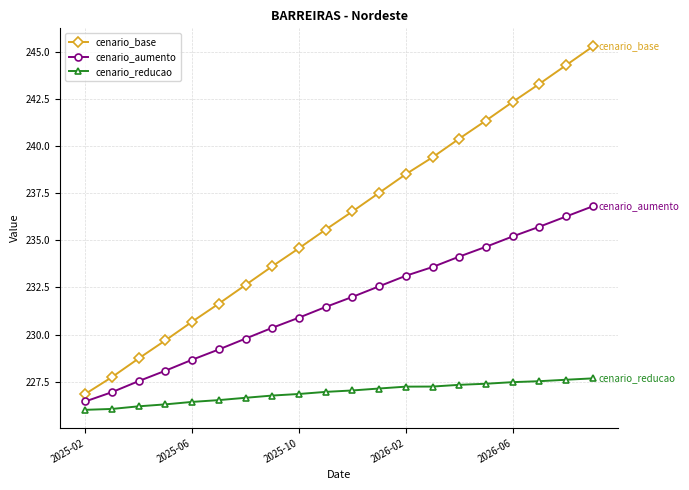

What is the minimum value shown in the chart?

226.0